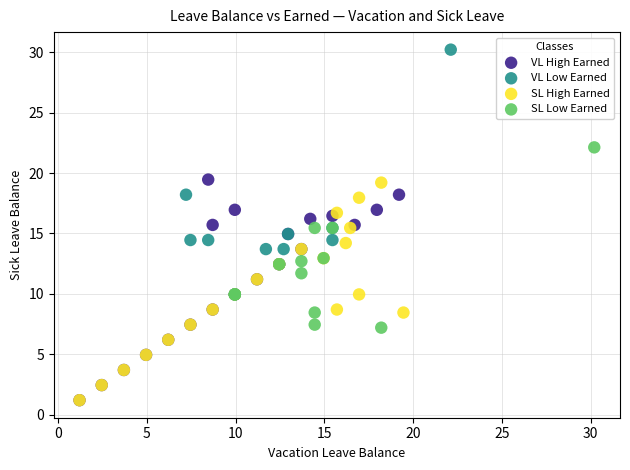

Which series has the widest spread of Y values?

VL Low Earned